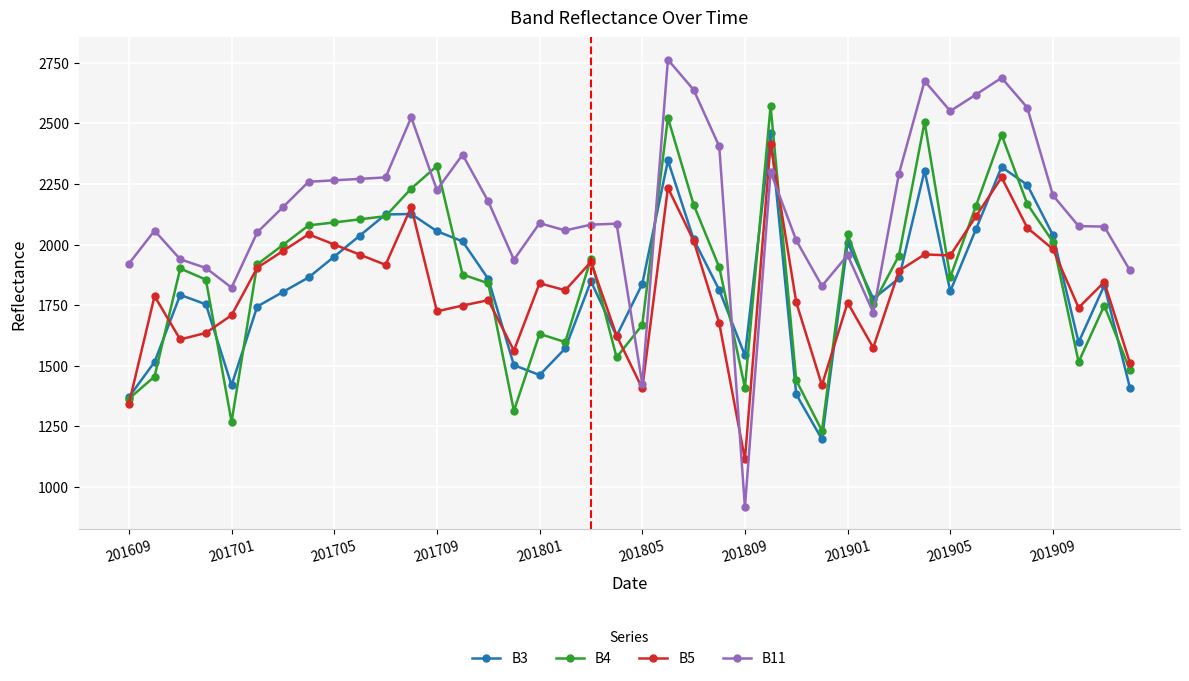

What is the value of the B11 point at the 35th from the left?

2688